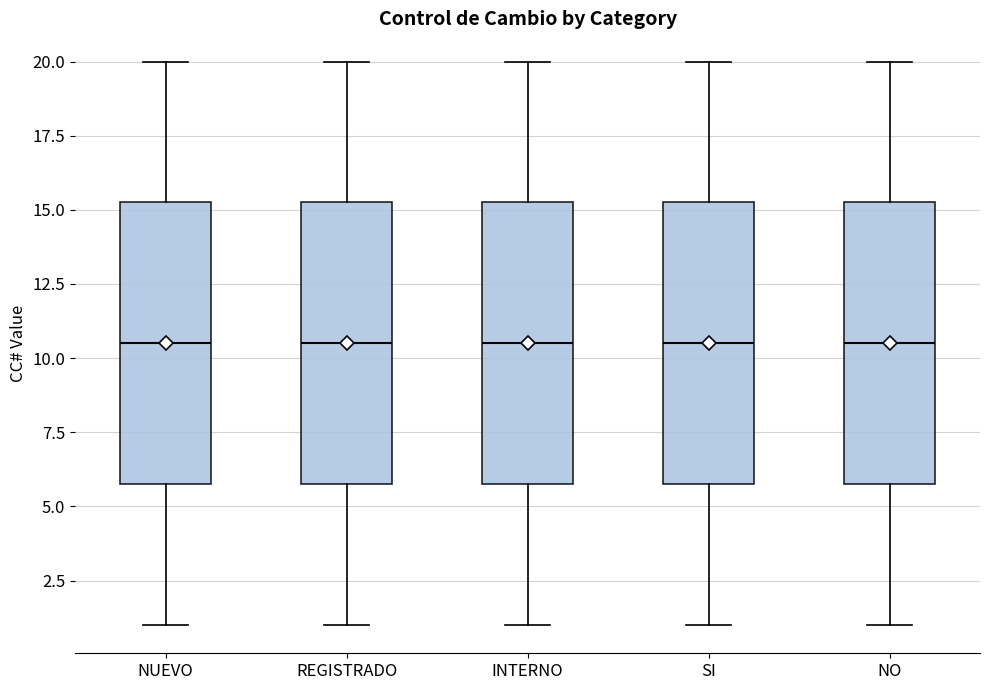

Where is the upper edge of the box for REGISTRADO on the y-axis? The values are not printed on the chart, so give them approximately, as read against the axis.

15.5